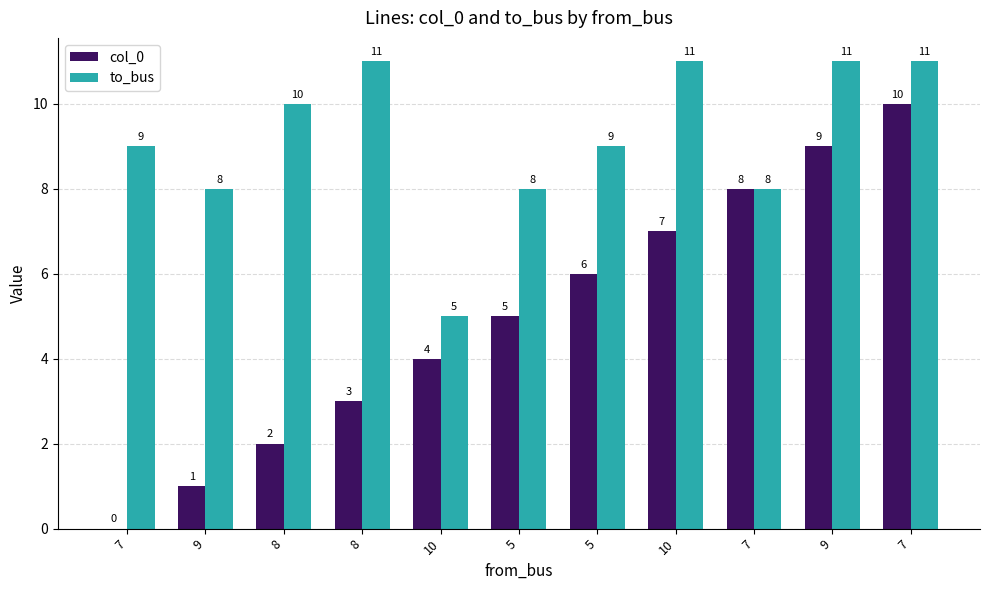

How many groups of bars are there?

11